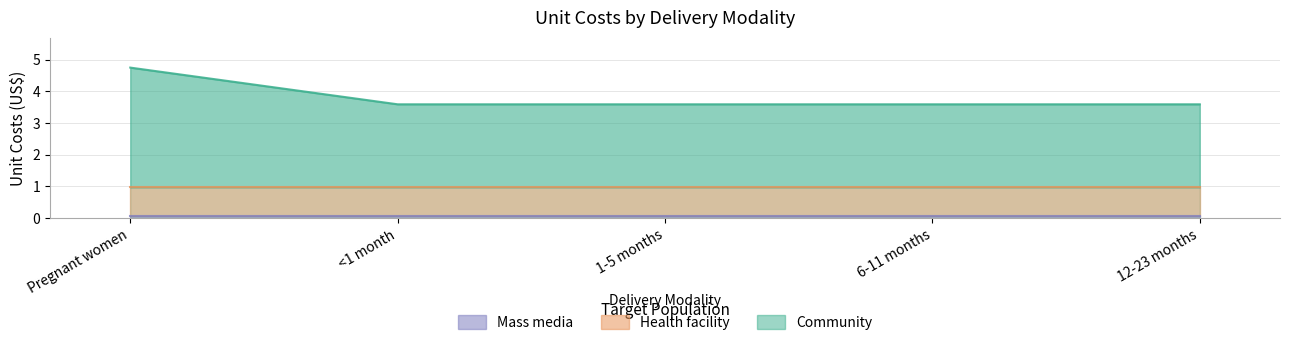

Read the Mass media value at 1-5 months.

0.1